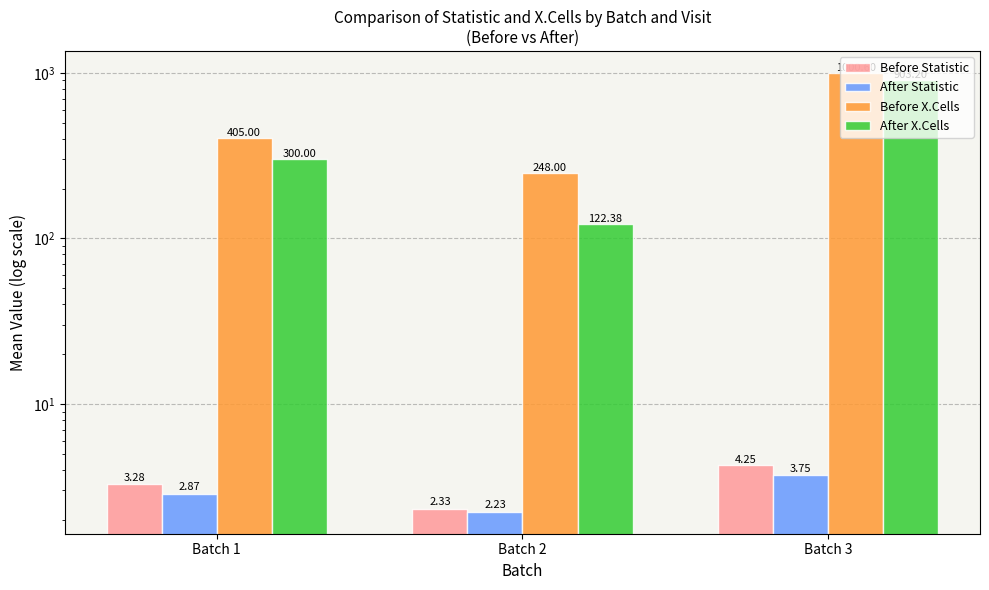

What is the maximum value for Before Statistic?

4.3